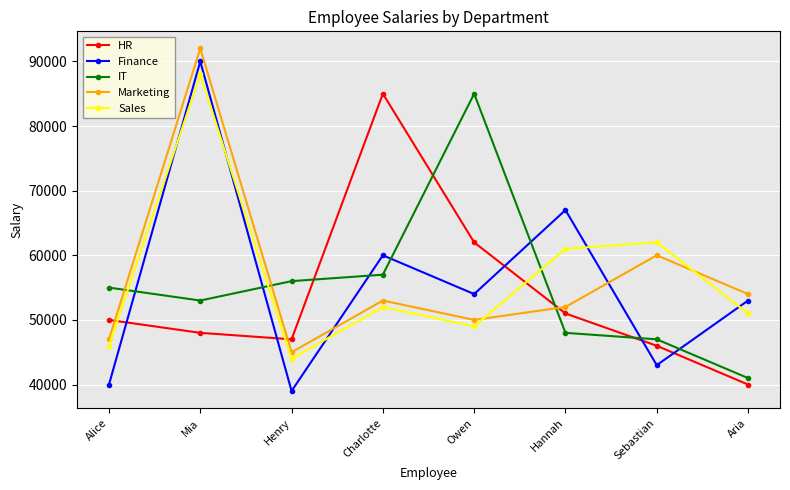

What is the difference between the highest and lowest values at Sebastian?

19000